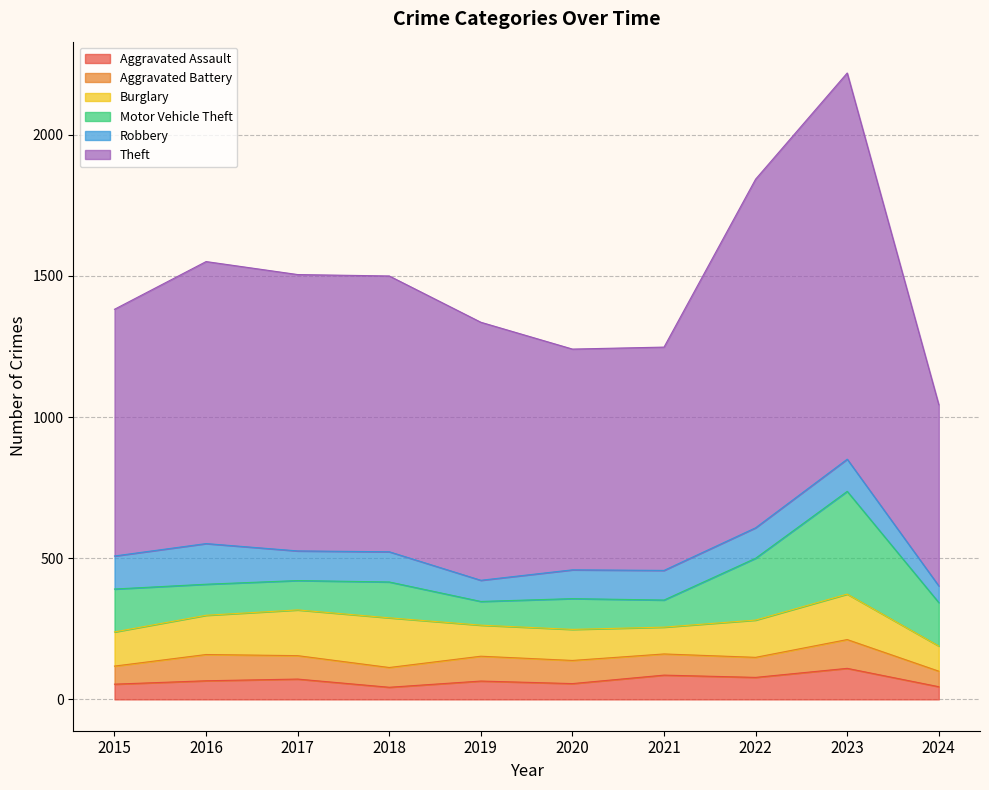

At which category does Aggravated Battery reach its first local peak?

2016